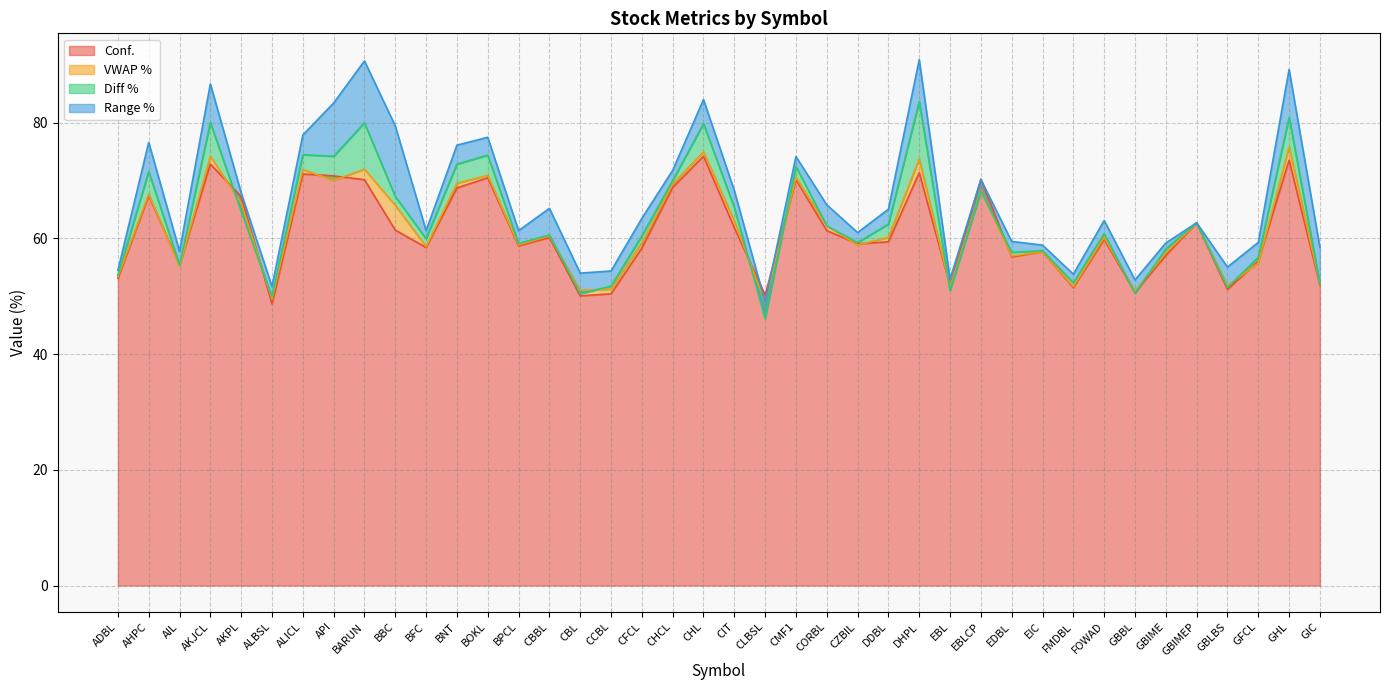

The Conf. series shows 61.3 at CORBL. True or false?

True